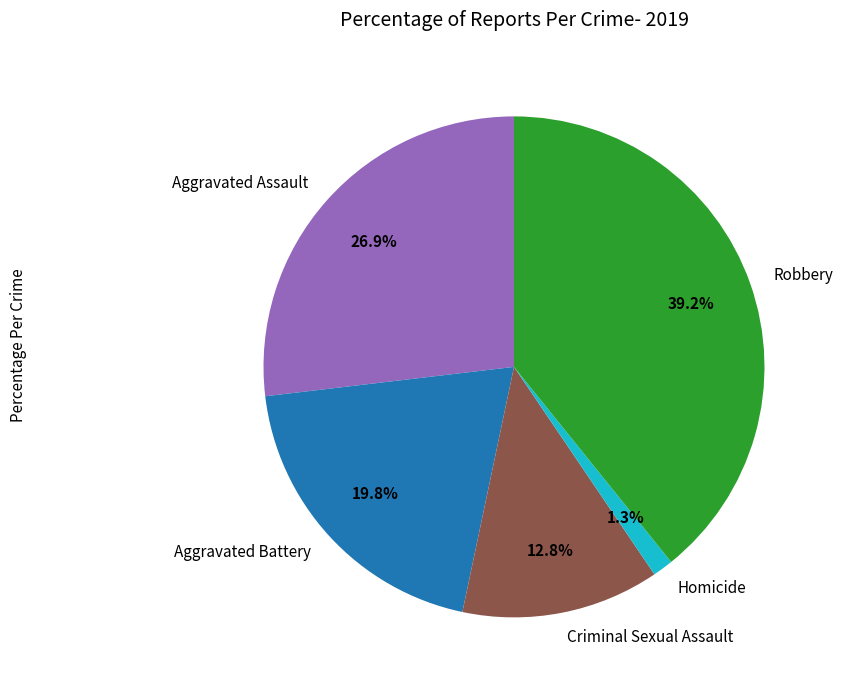

Is there a majority slice in this chart?

No